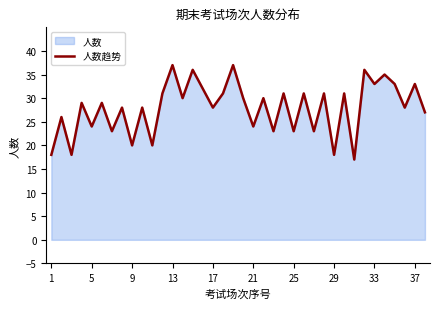

How many points are lower than both their immediate neighbors (excluding endpoints)?

15